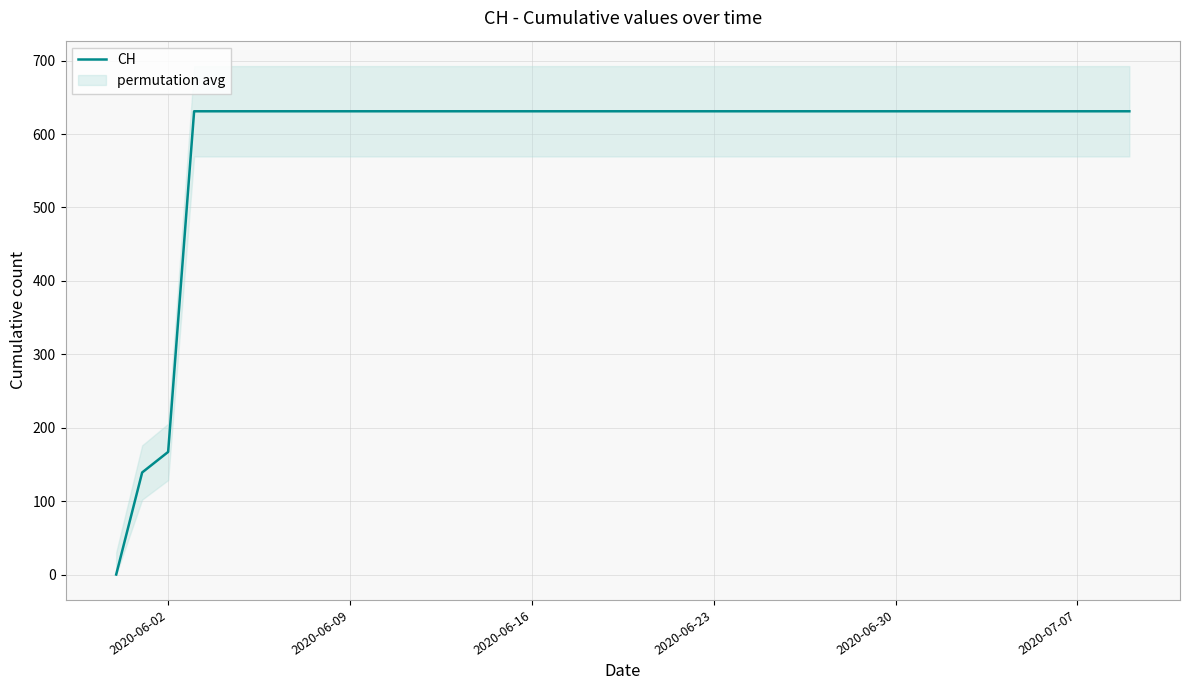

What is the sum of all values?

23653